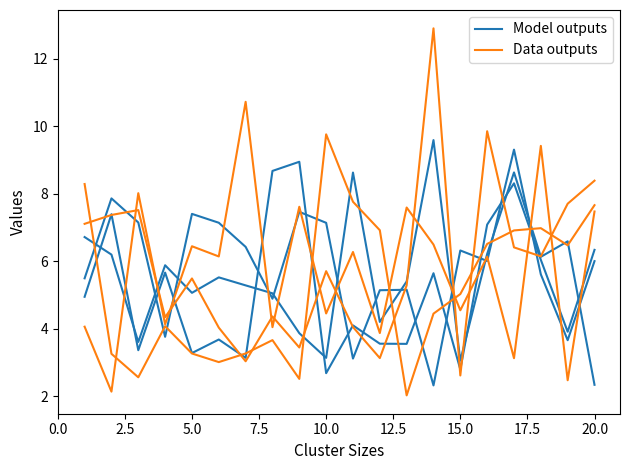

Reading left to right, extract all data points from this chart.

Model outputs: 5.5	7.9	7.1	3.8	7.4	7.1	6.4	4.9	7.5	7.1	3.1	5.1	5.2	2.3	6.3	6.0	9.3	5.6	3.7	6.0
Data outputs: 8.3	3.3	2.6	4.1	3.3	3.0	3.3	3.7	2.5	9.8	7.8	6.9	2.0	4.4	5.0	6.5	6.9	7.0	6.5	7.7